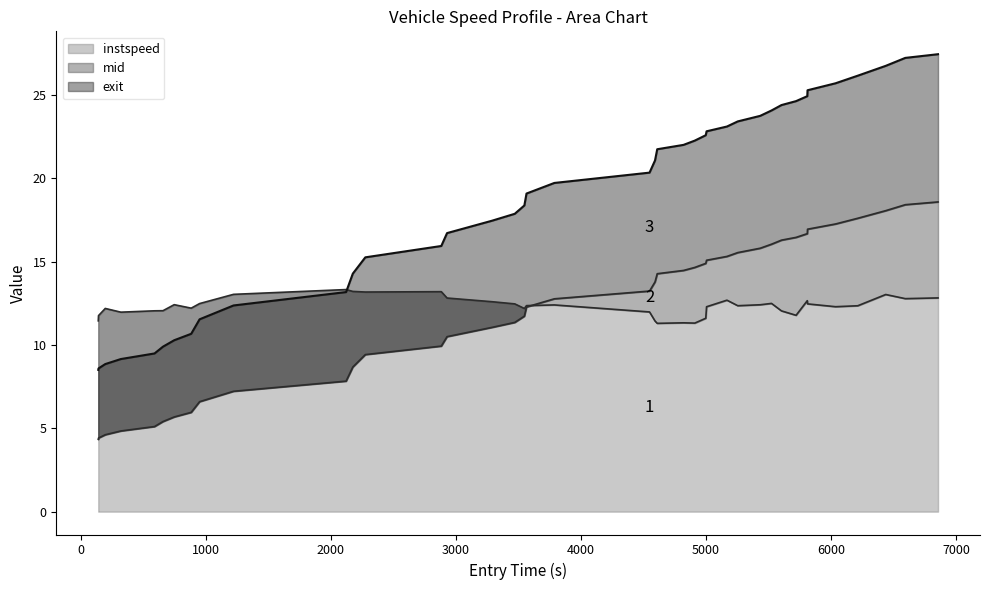

What is the minimum value for instspeed?

11.3